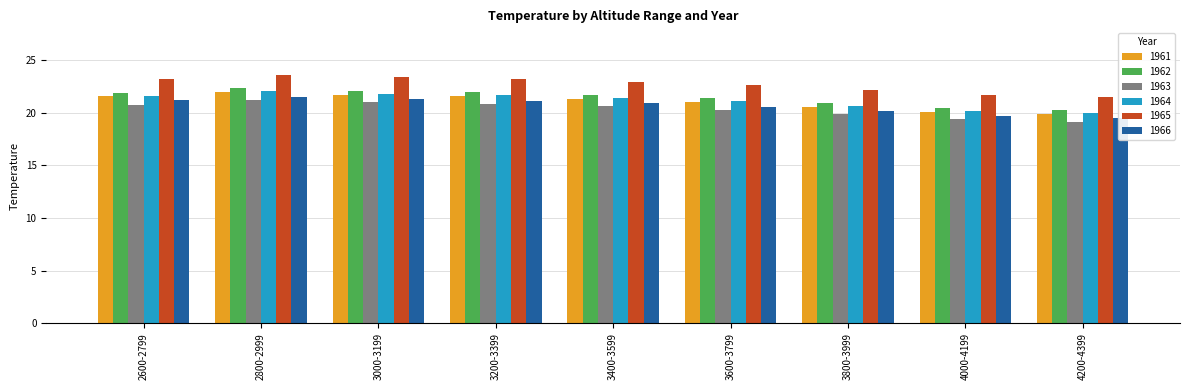

Reading left to right, what are all the values shown in this chart?

1961: 21.5	21.9	21.7	21.5	21.3	21.0	20.6	20.1	19.9
1962: 21.9	22.3	22.1	21.9	21.7	21.3	20.9	20.5	20.2
1963: 20.8	21.2	21.0	20.8	20.6	20.3	19.8	19.4	19.1
1964: 21.6	22.0	21.8	21.6	21.4	21.1	20.6	20.2	19.9
1965: 23.2	23.6	23.3	23.2	22.9	22.6	22.2	21.7	21.5
1966: 21.2	21.5	21.3	21.1	20.9	20.6	20.1	19.7	19.5